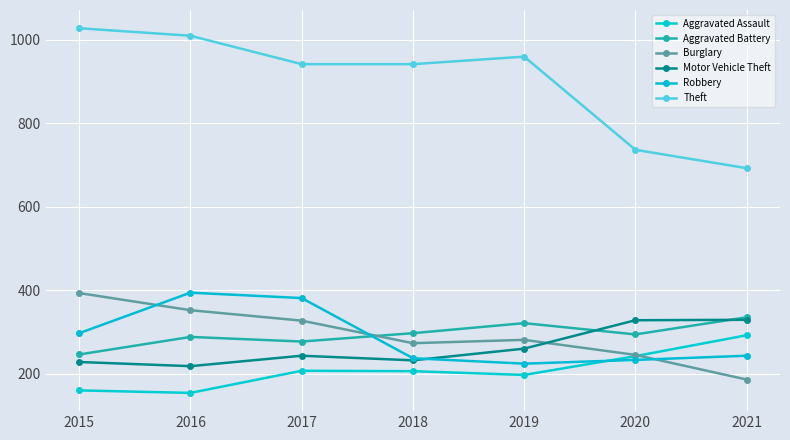

Where do Burglary and Aggravated Battery first cross each other?

2017 and 2018